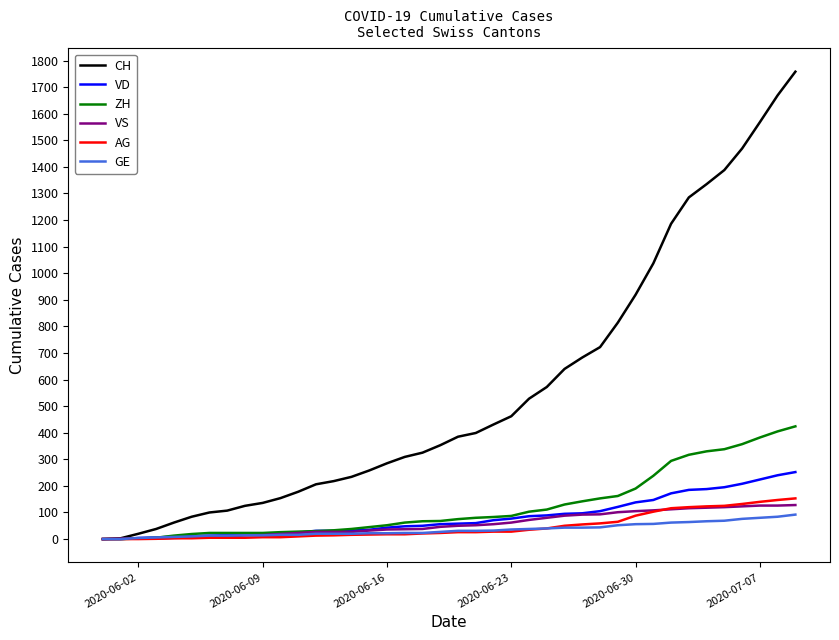

What is the maximum value shown in the chart?

1758